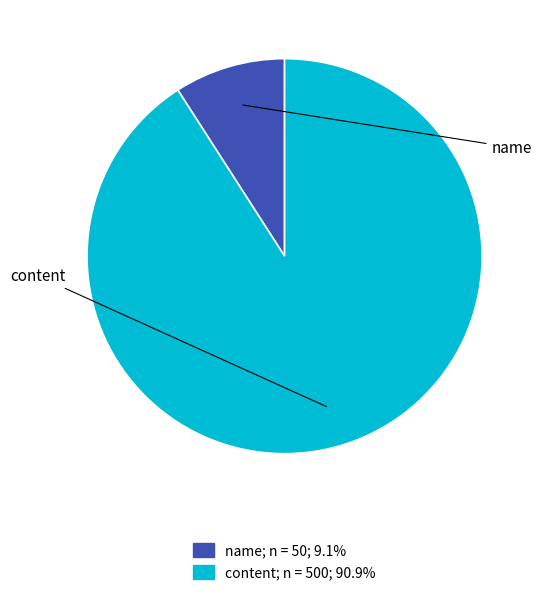

What portion of the pie excludes content?

9.1%